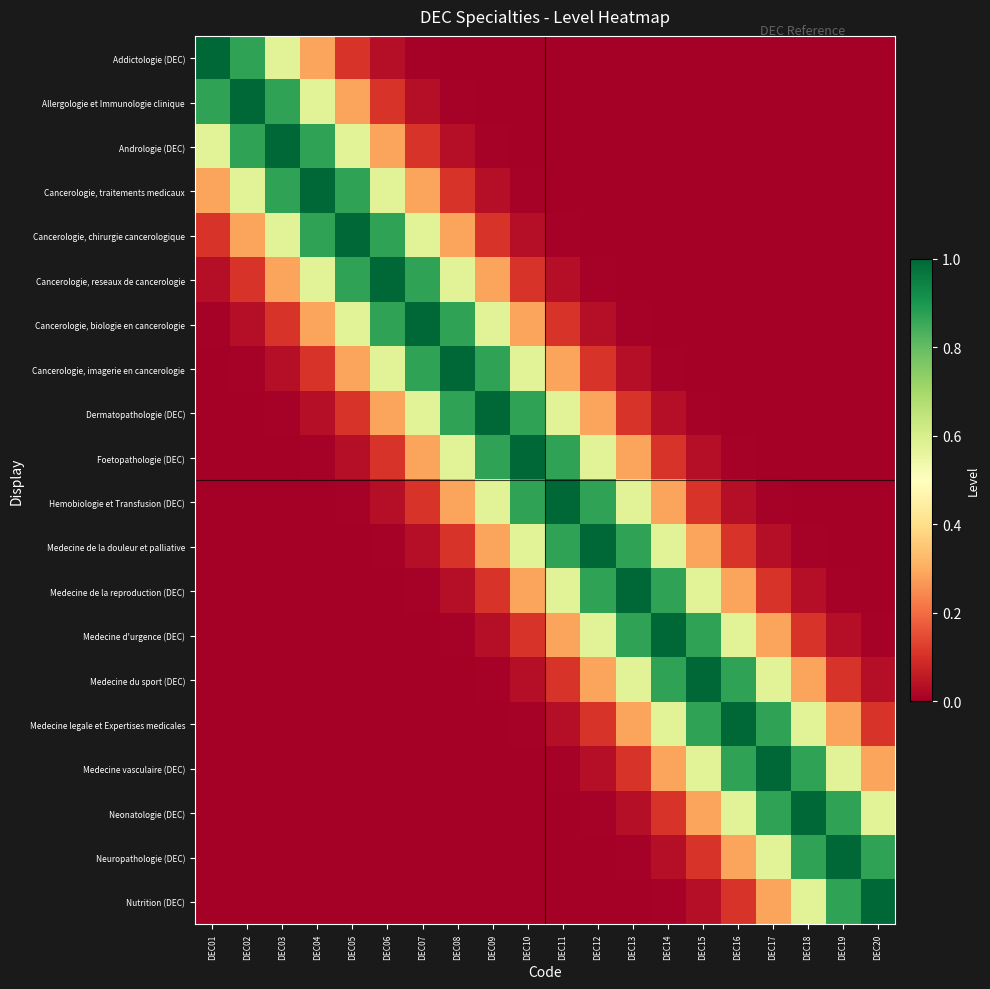

At how many categories does at least one series exceed 0?

20